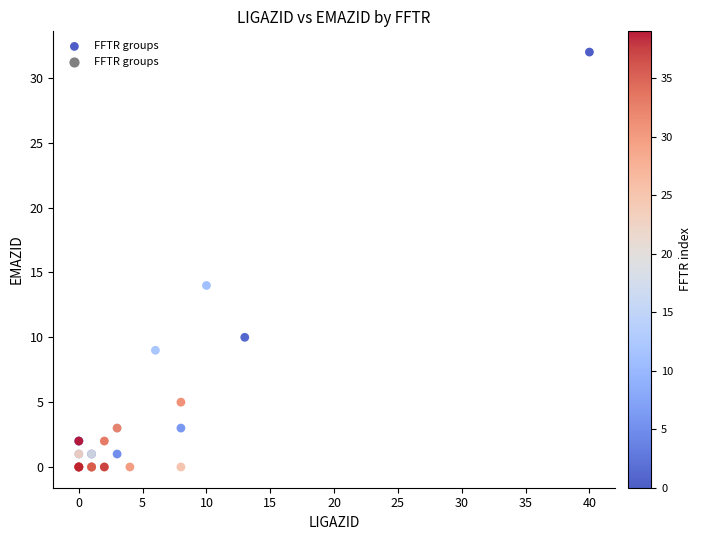

What Y value in the scatter plot is closest to 16?

14